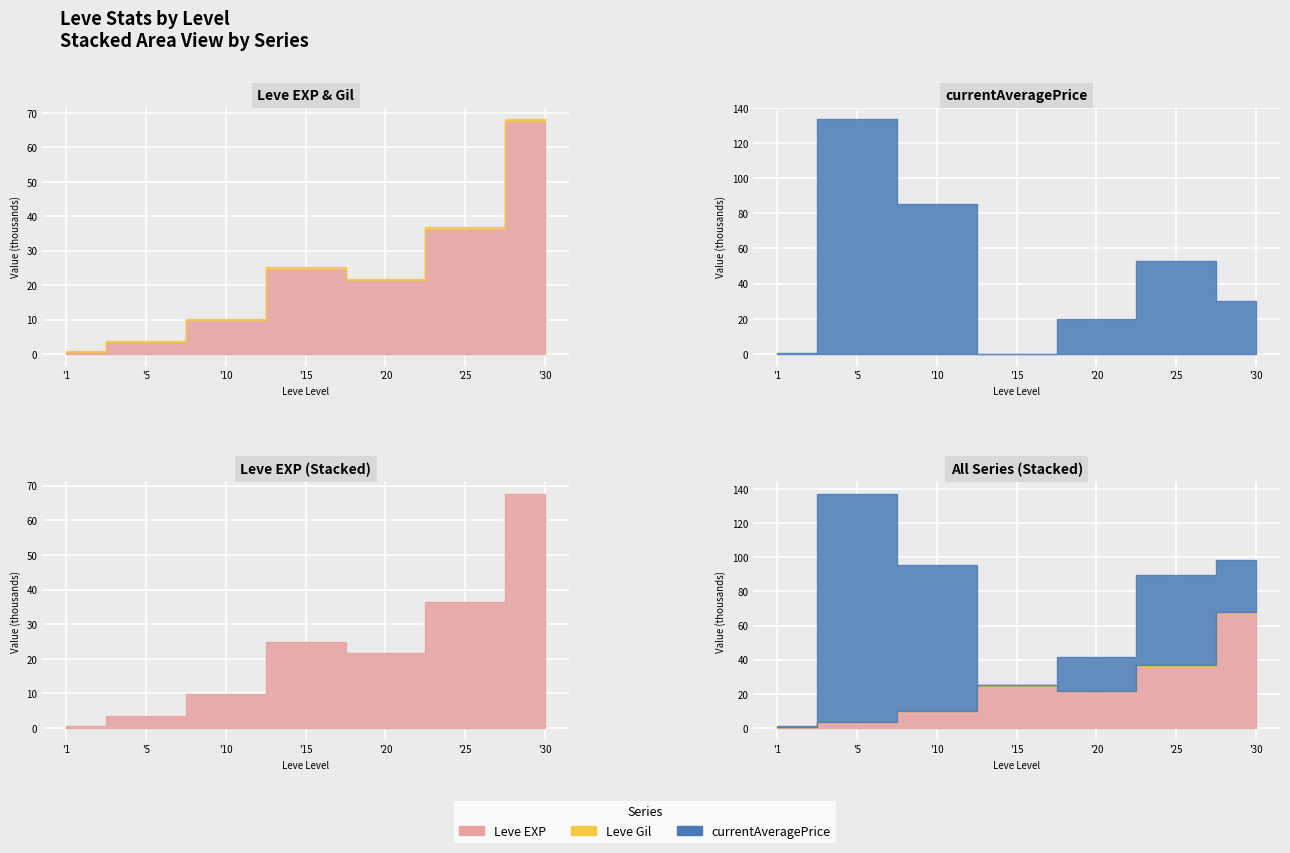

What is the minimum value for Leve EXP?

0.6